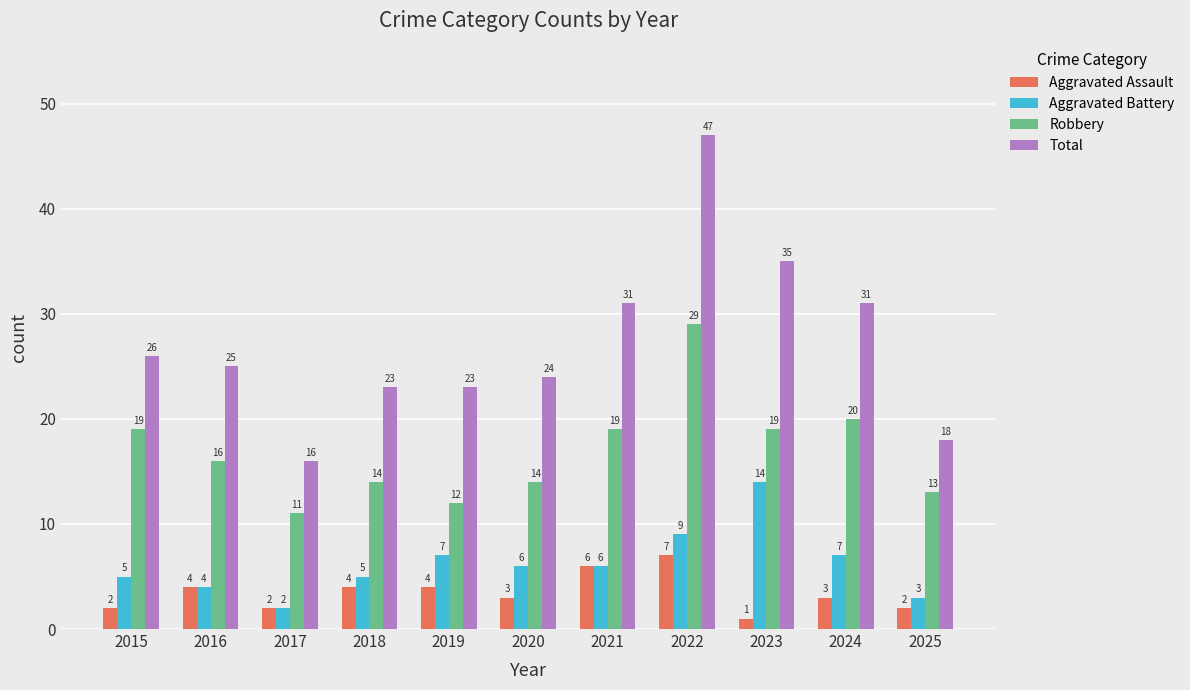

What is the difference between the maximum and minimum values in the Aggravated Battery series?

12